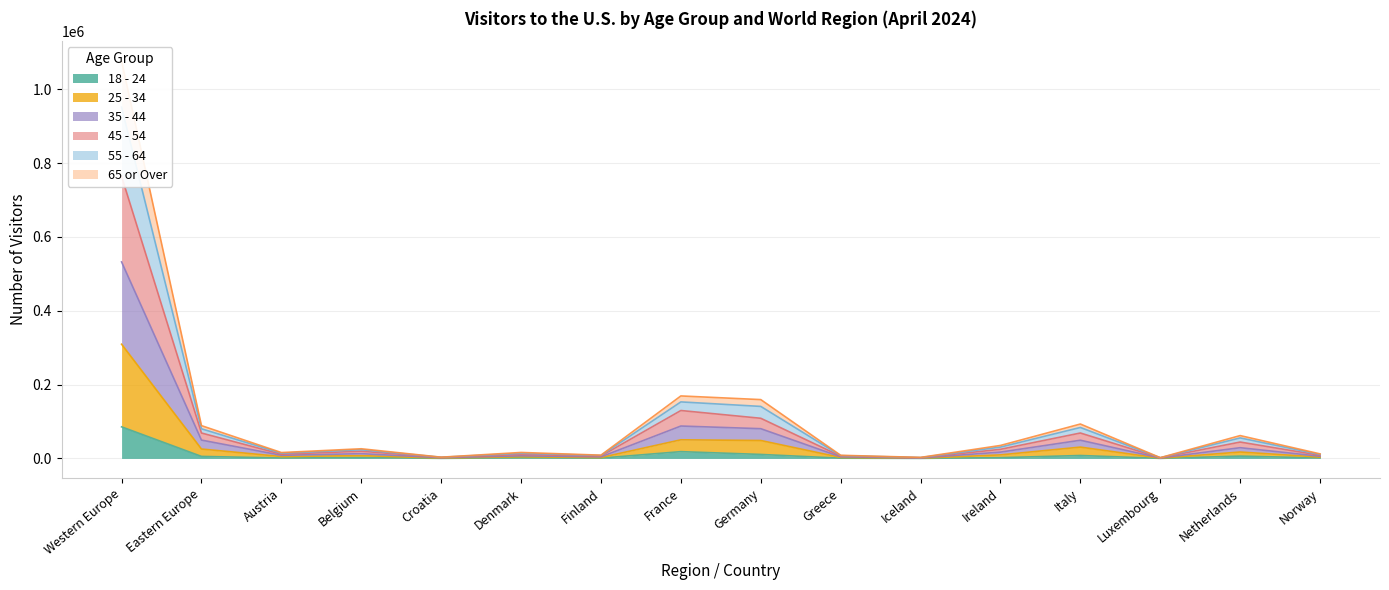

What is the maximum value shown in the chart?

1076274